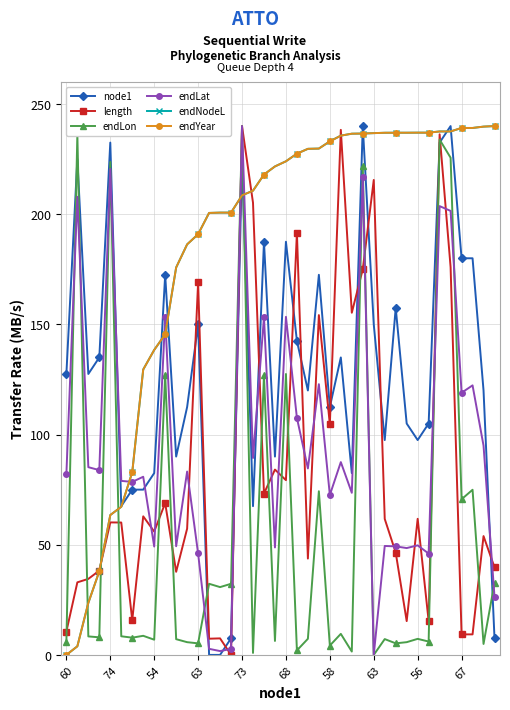

Does the chart have visible grid lines?

Yes